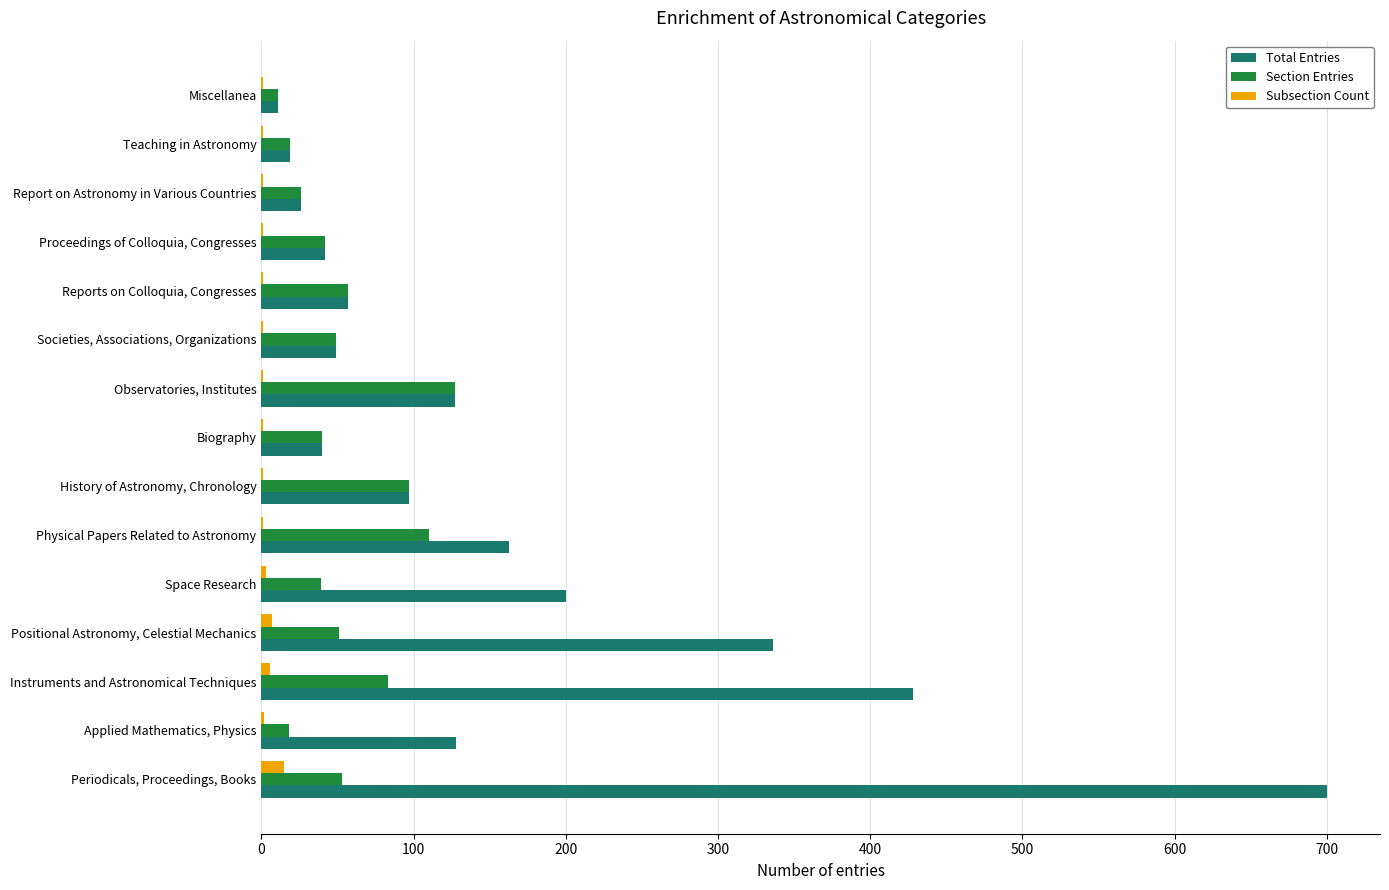

What are all the series names shown in the legend?

Total Entries, Section Entries, Subsection Count